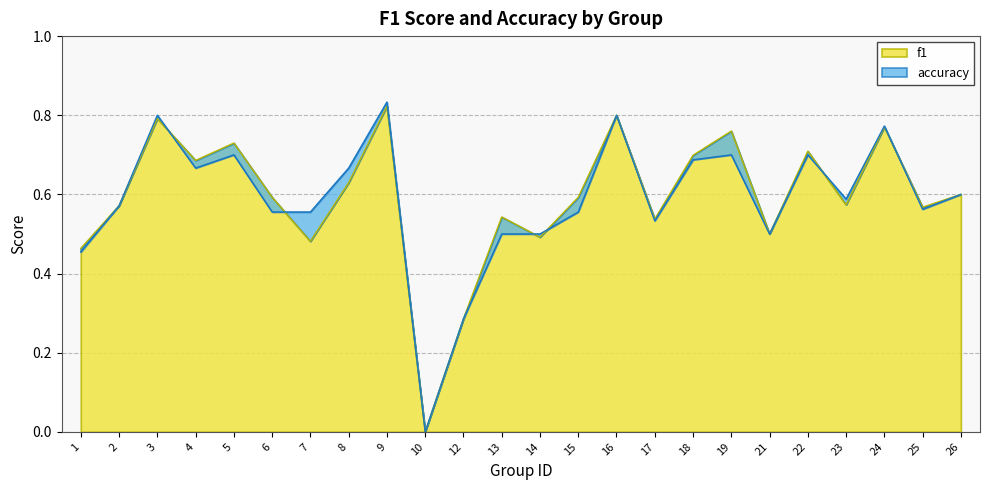

List the labels in order of f1 value, smallest first.

10, 12, 1, 7, 14, 21, 17, 13, 25, 2, 23, 6, 15, 26, 8, 4, 18, 22, 5, 19, 24, 3, 16, 9